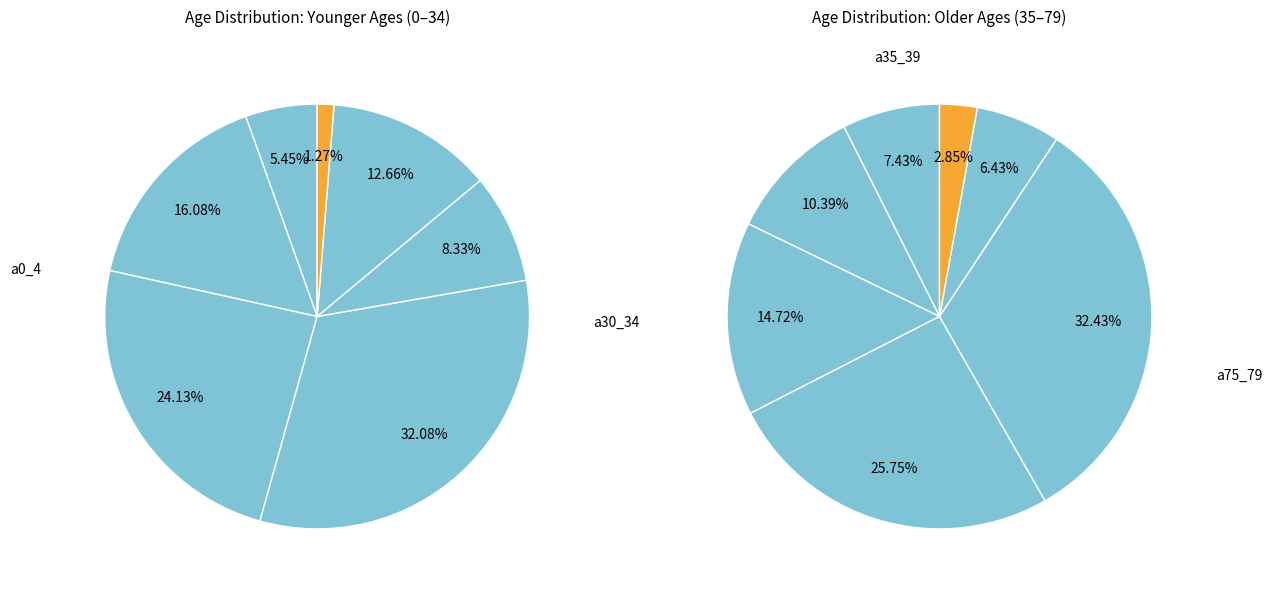

How many segments does this pie chart have?

14